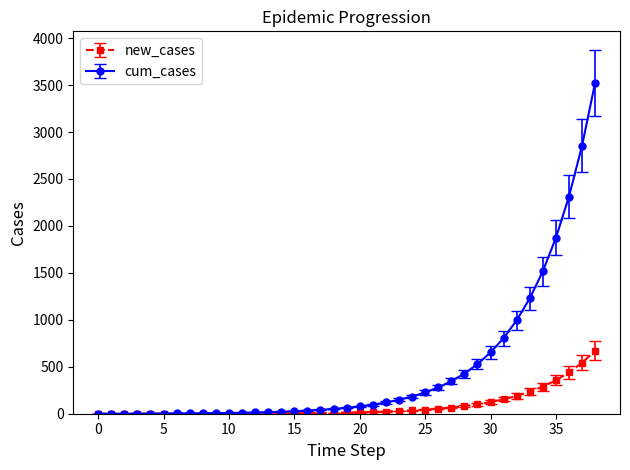

Rank the series by their average value, from highest to lowest.

cum_cases, new_cases